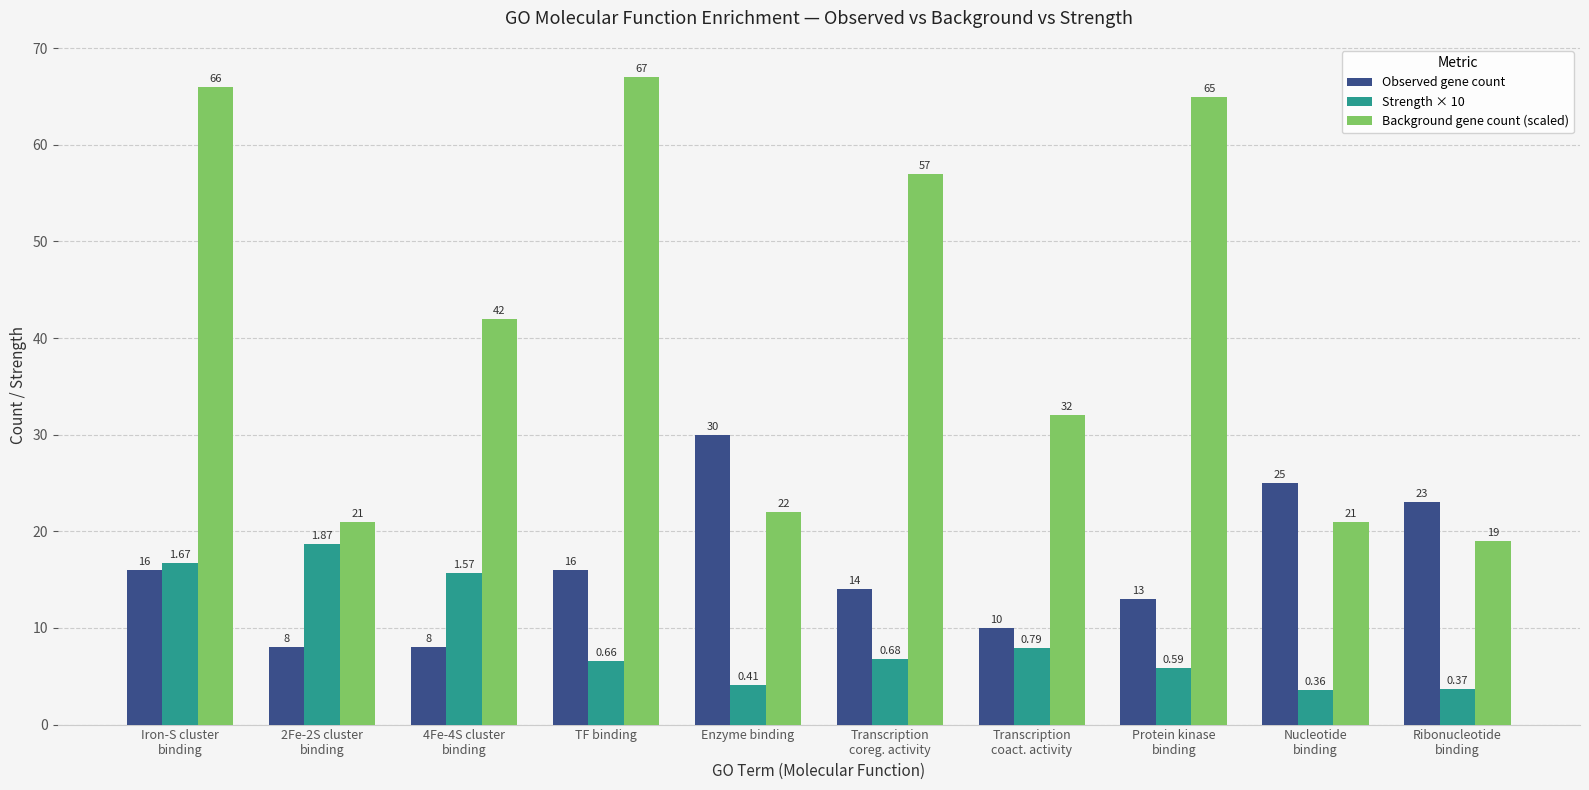

The Observed gene count series shows 14.3 at 2Fe-2S cluster
binding. True or false?

False